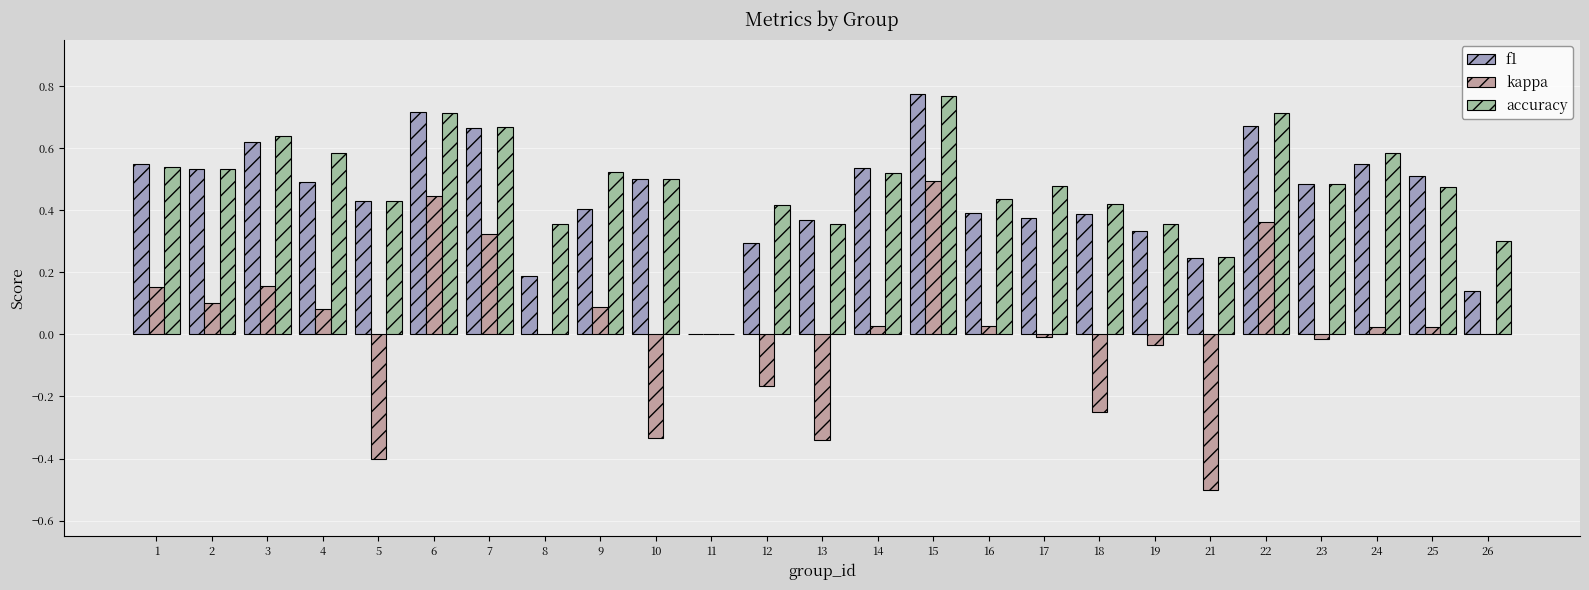

What is the sum of all accuracy values?

12.1